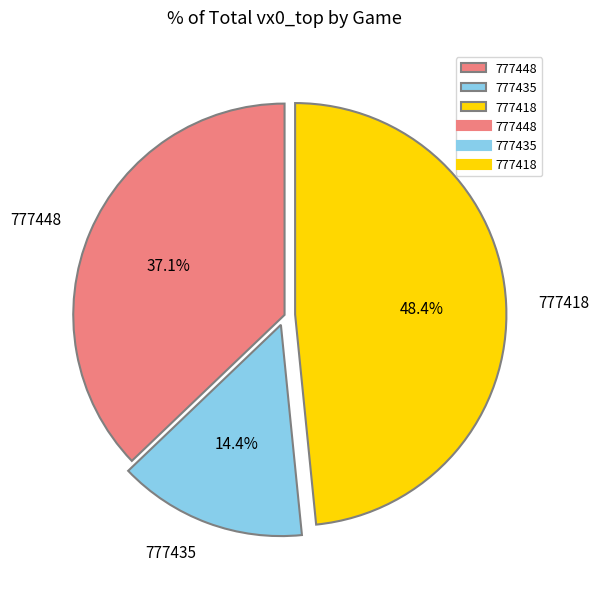

Rank the categories by value from lowest to highest.

777435, 777448, 777418